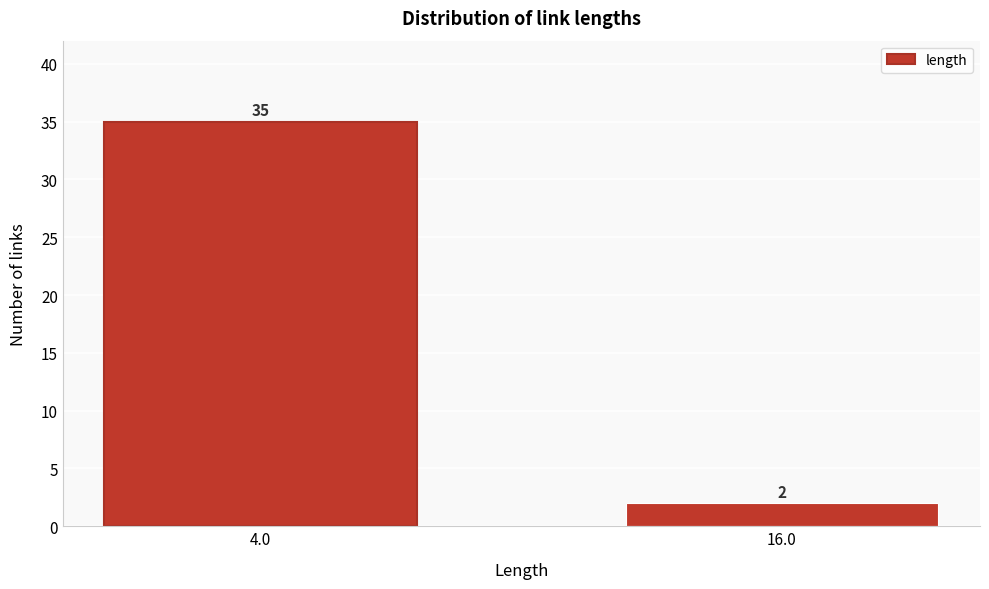

Reading right to left, extract all data points from this chart.

2	35